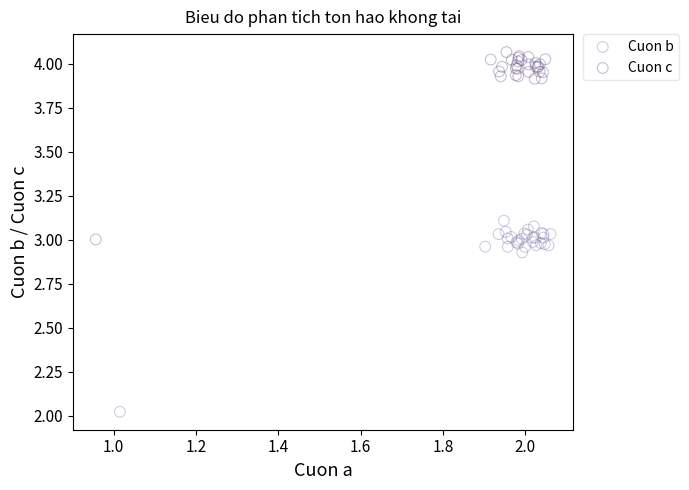

Which series reaches the maximum Y coordinate?

Cuon c